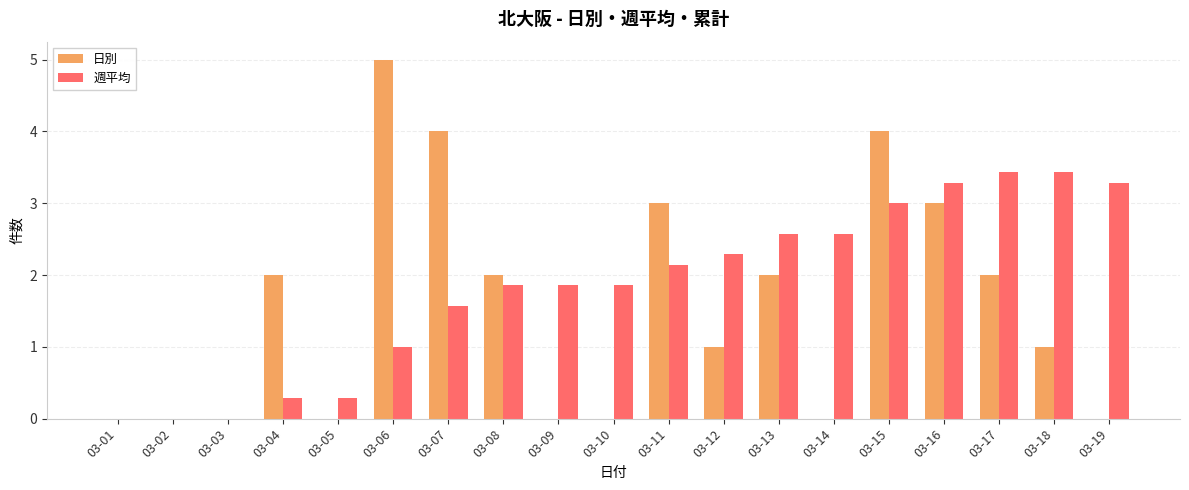

What is the sum of the 日別 values at 03-17 and 03-09?

2.0